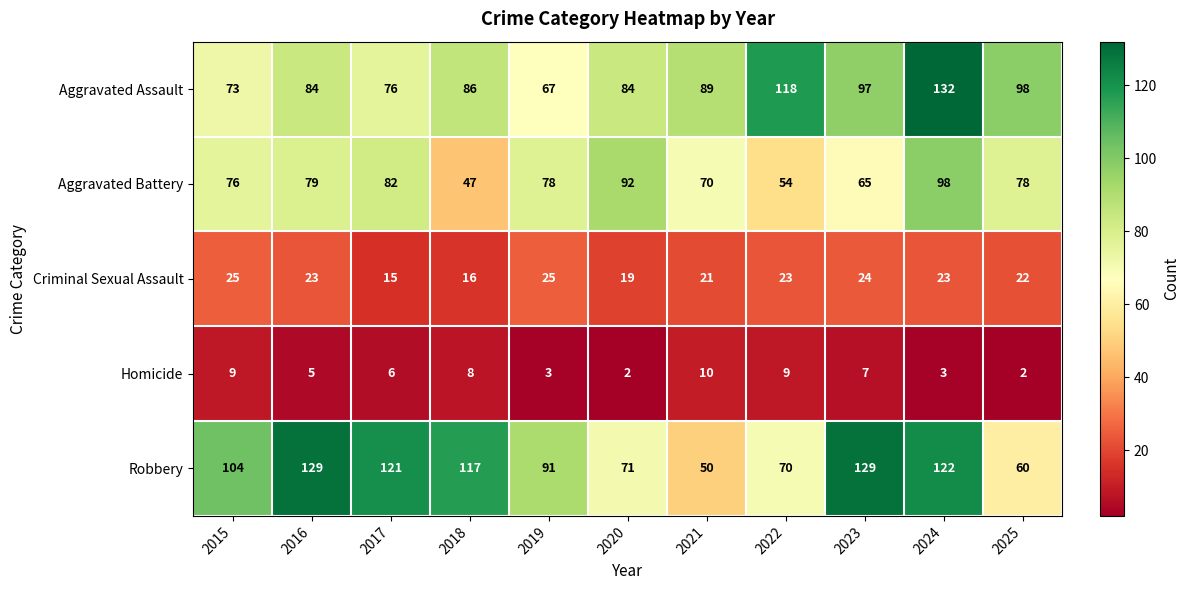

At how many categories does at least one series exceed 82?

11